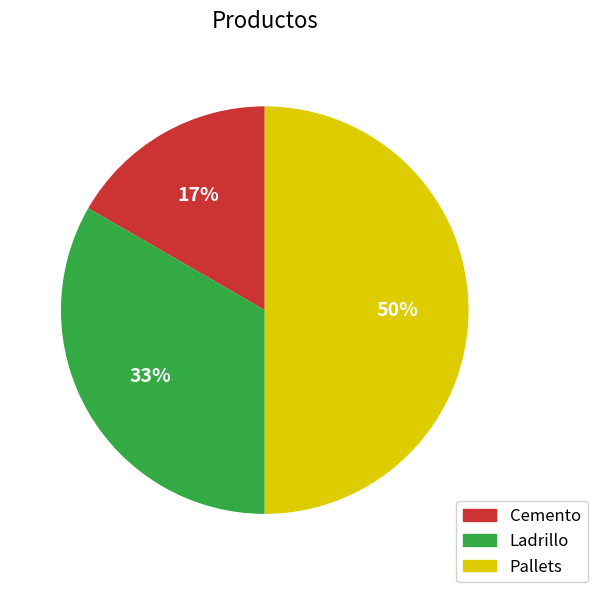

True or false: Pallets accounts for 61% of the total.

False